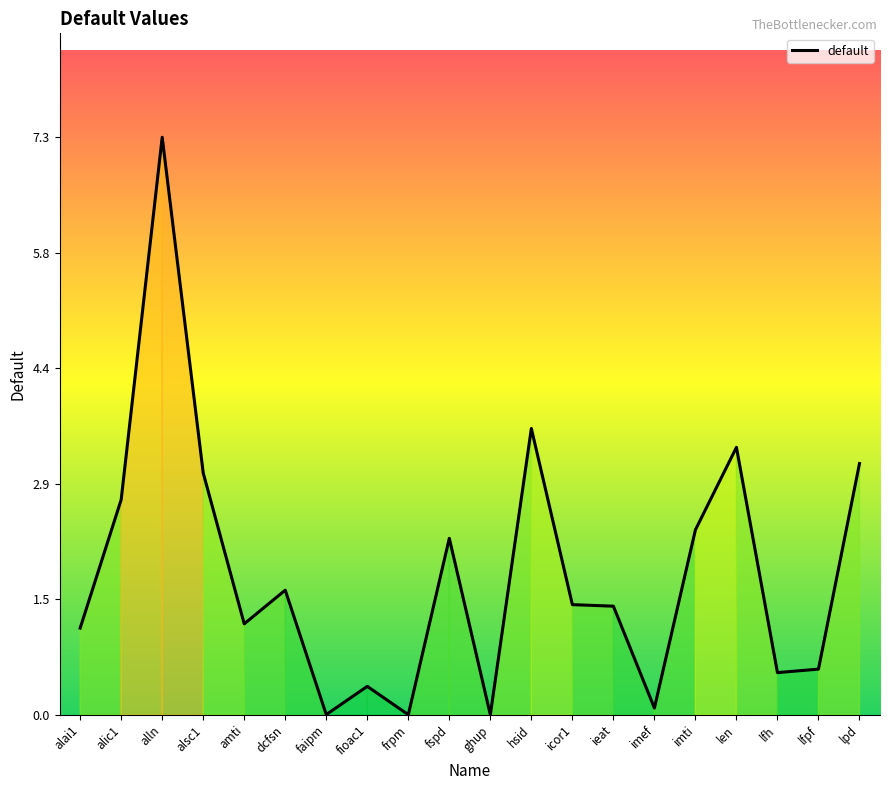

Which category has the highest value across all series?

alln